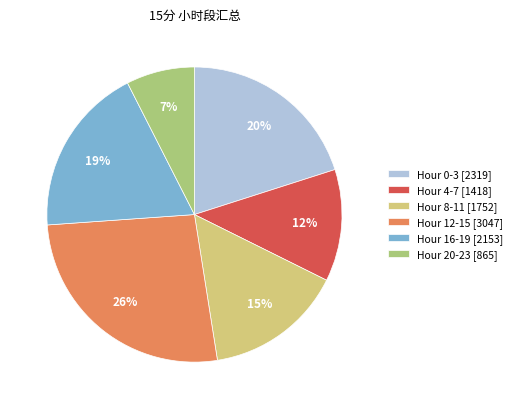

Is it true that Hour 0-3 [2319] is 20% of the pie?

True